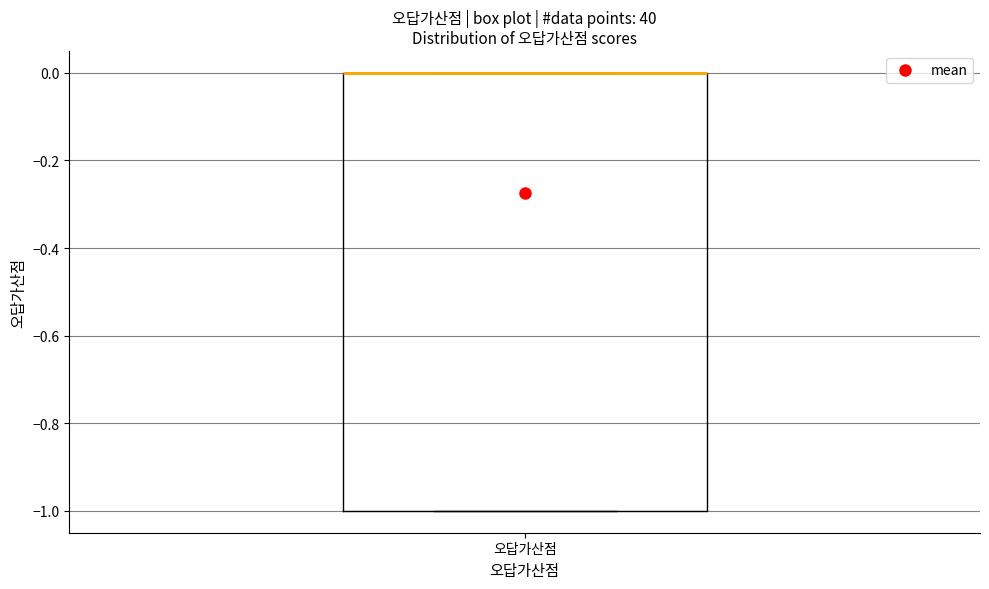

Where is the lower edge of the box for 오답가산점 on the y-axis? The values are not printed on the chart, so give them approximately, as read against the axis.

-1